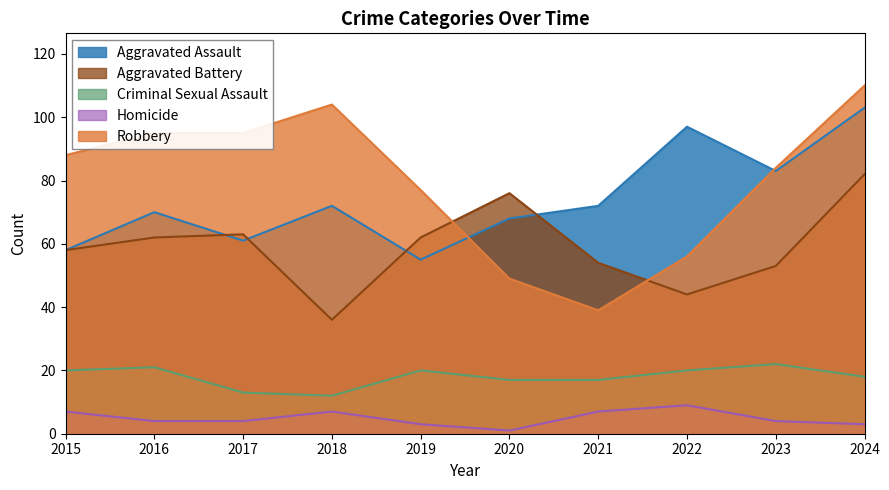

True or false: Criminal Sexual Assault and Robbery intersect in this chart.

False